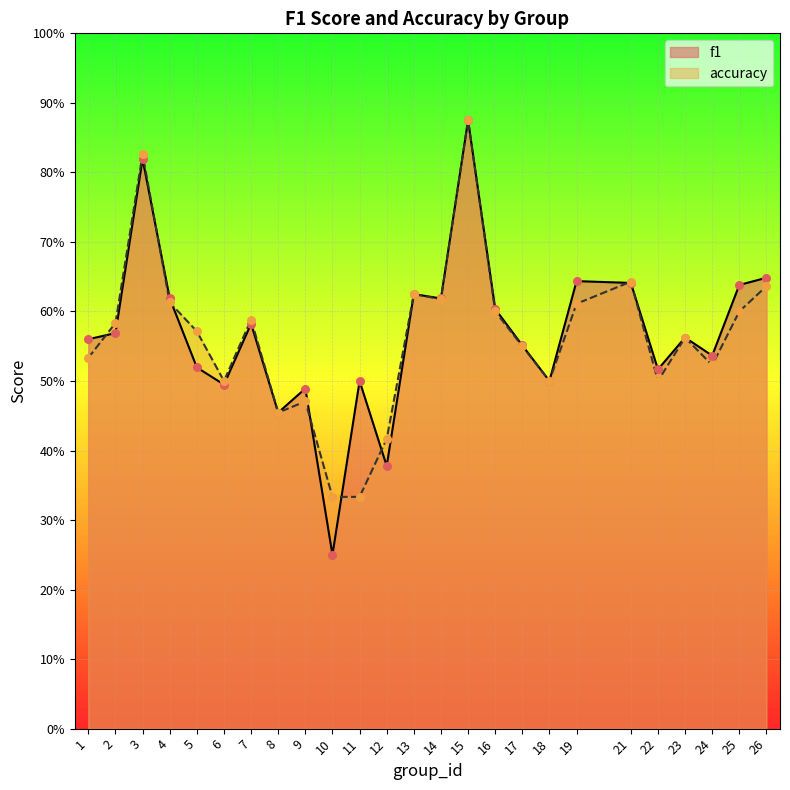

Is the value of accuracy at 7 greater than the value of f1 at 26?

No